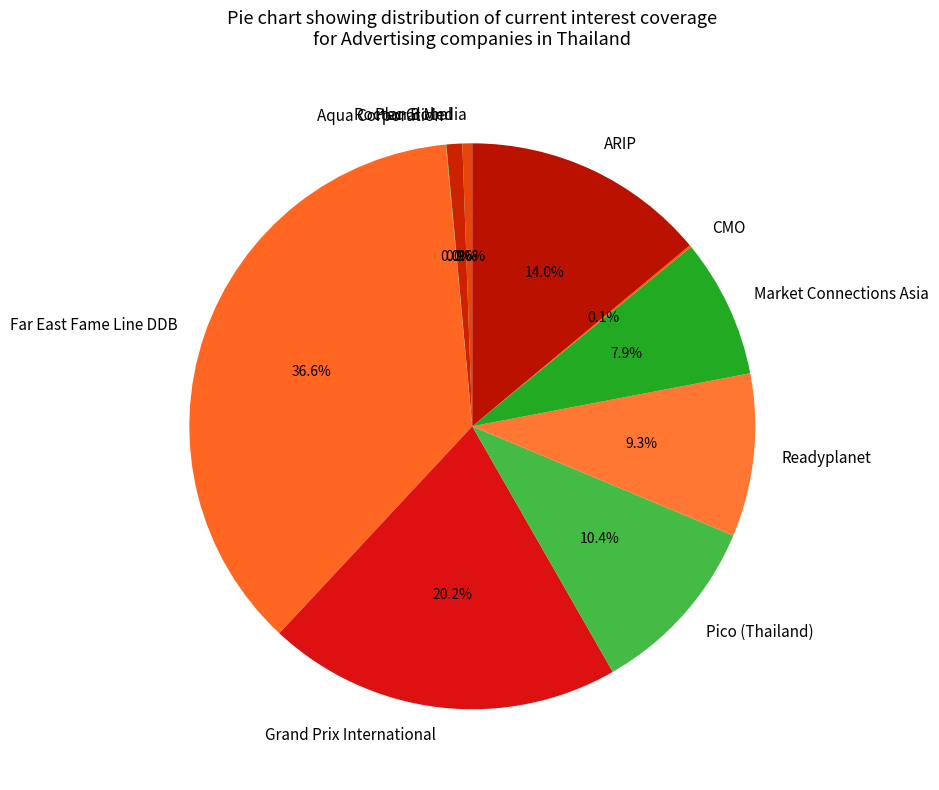

The Grand Prix International slice represents 20% of the pie. True or false?

True